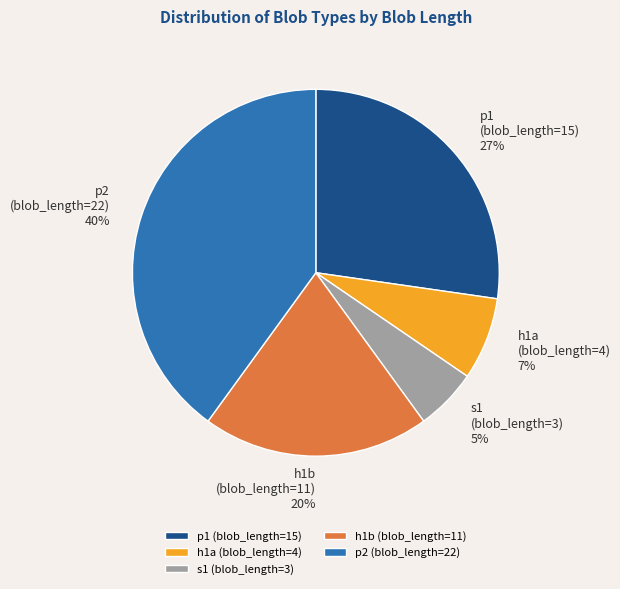

Which has a higher value, h1a (blob_length=4) or p2 (blob_length=22)?

p2 (blob_length=22)